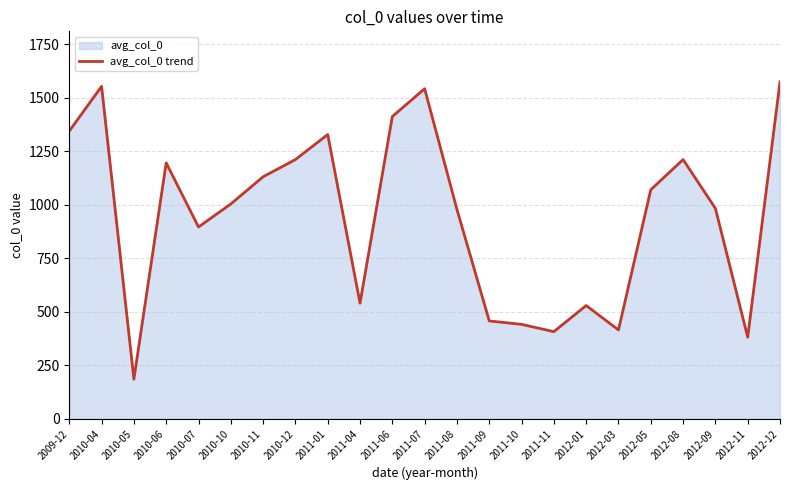

Count the number of data series in this chart.

1